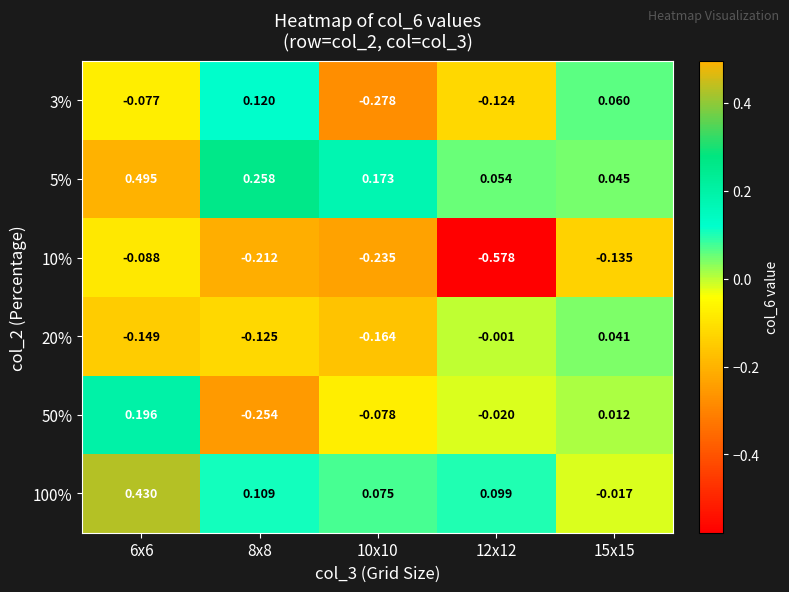

Which series has the largest total across all categories?

5%